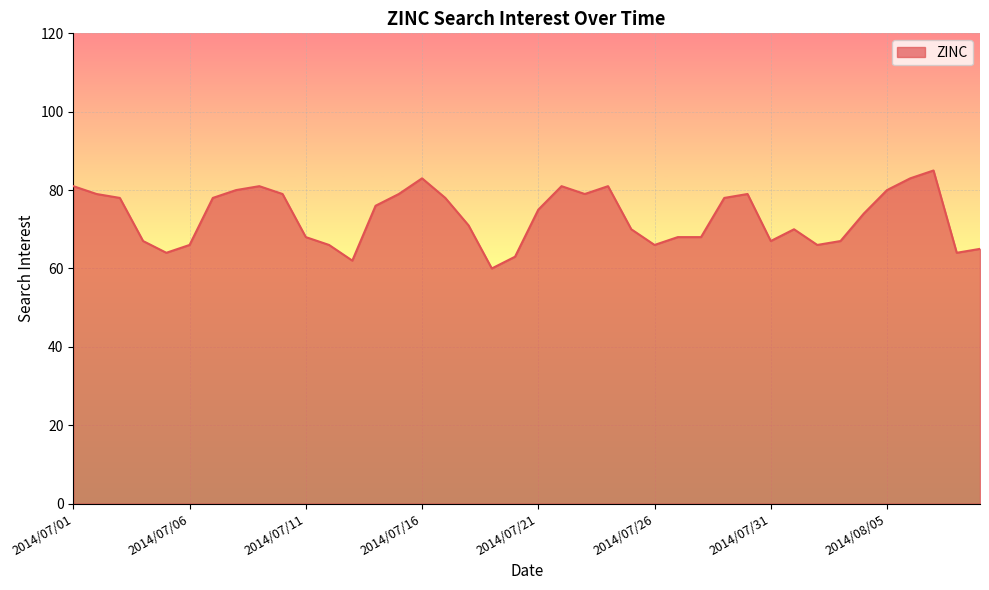

Reading right to left, list all the values displayed in this chart.

65	64	85	83	80	74	67	66	70	67	79	78	68	68	66	70	81	79	81	75	63	60	71	78	83	79	76	62	66	68	79	81	80	78	66	64	67	78	79	81